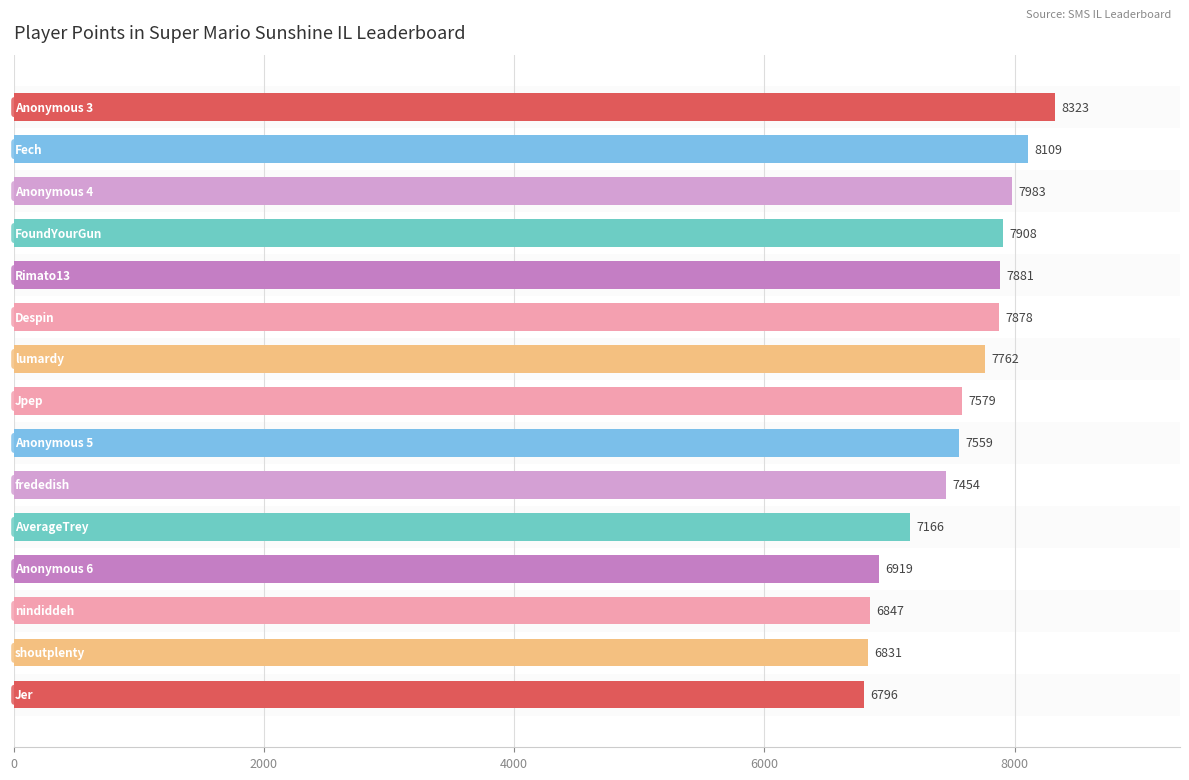

Does the chart contain stacked bars?

No